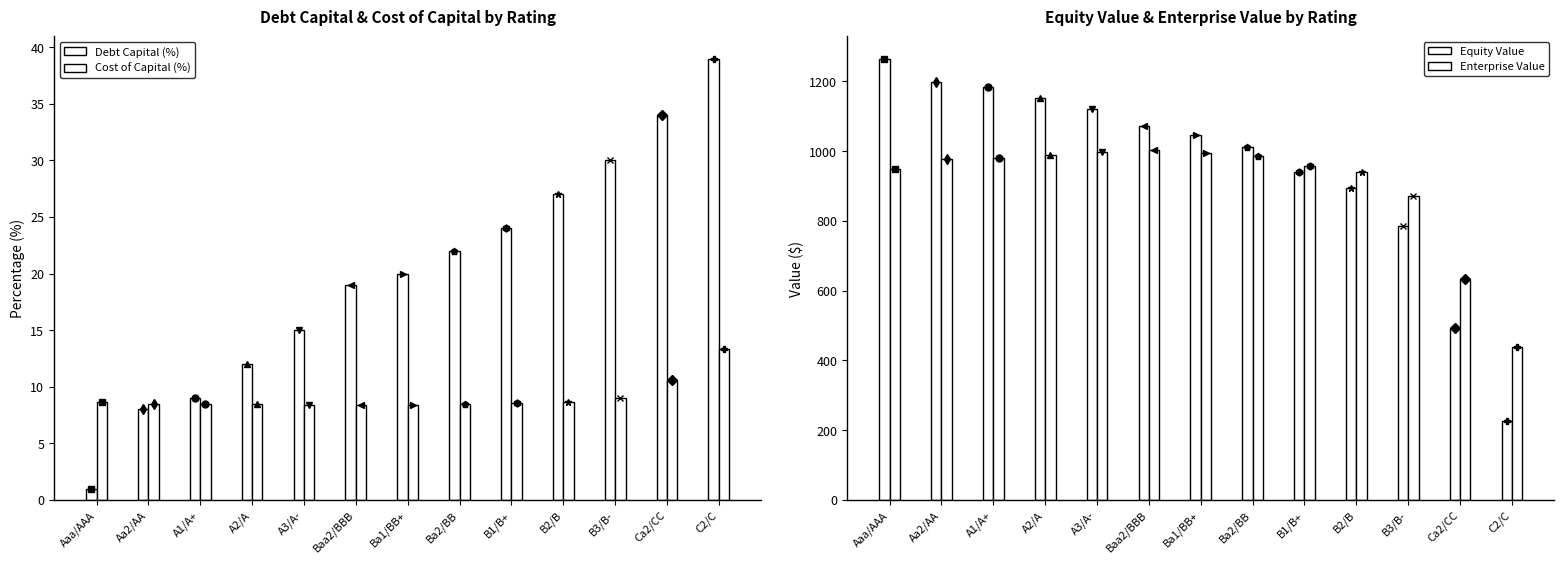

What are all the series names shown in the legend?

Debt Capital (%), Cost of Capital (%), Equity Value, Enterprise Value